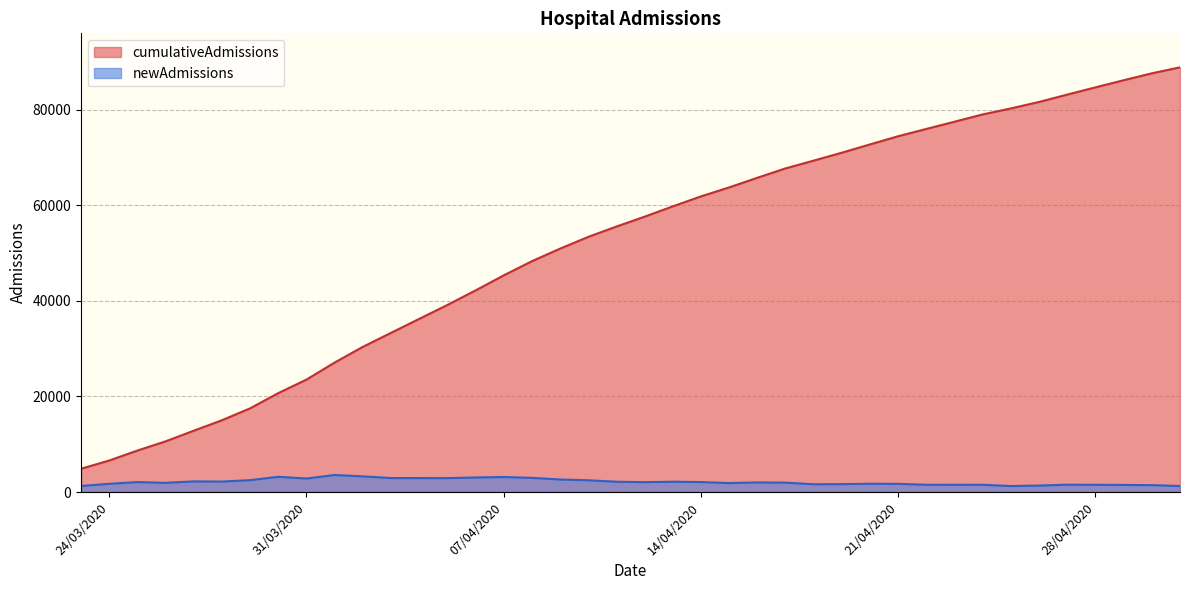

Between 29/03/2020 and 23/04/2020, which series saw the biggest shift?

cumulativeAdmissions